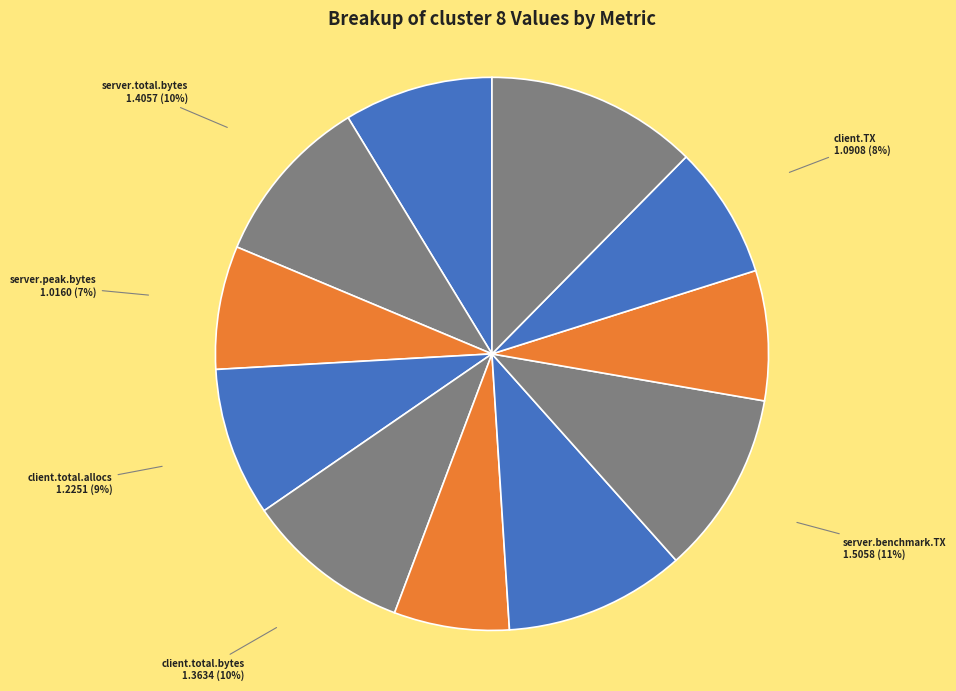

What is the largest slice in the pie chart?

client.RX